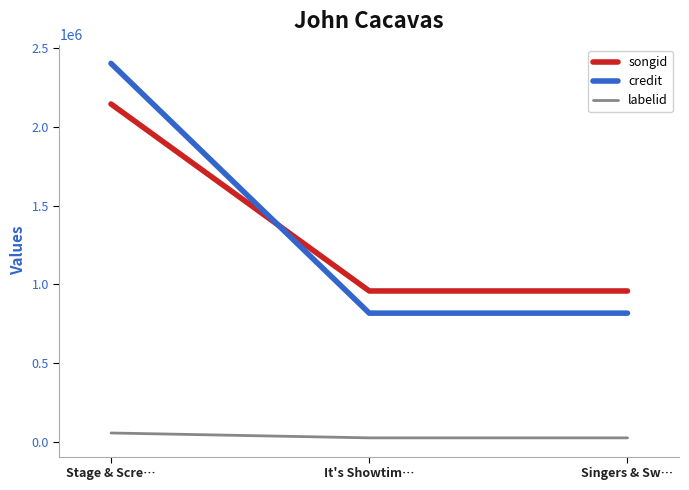

At which category is the sum across all series the highest?

Stage & Scre…